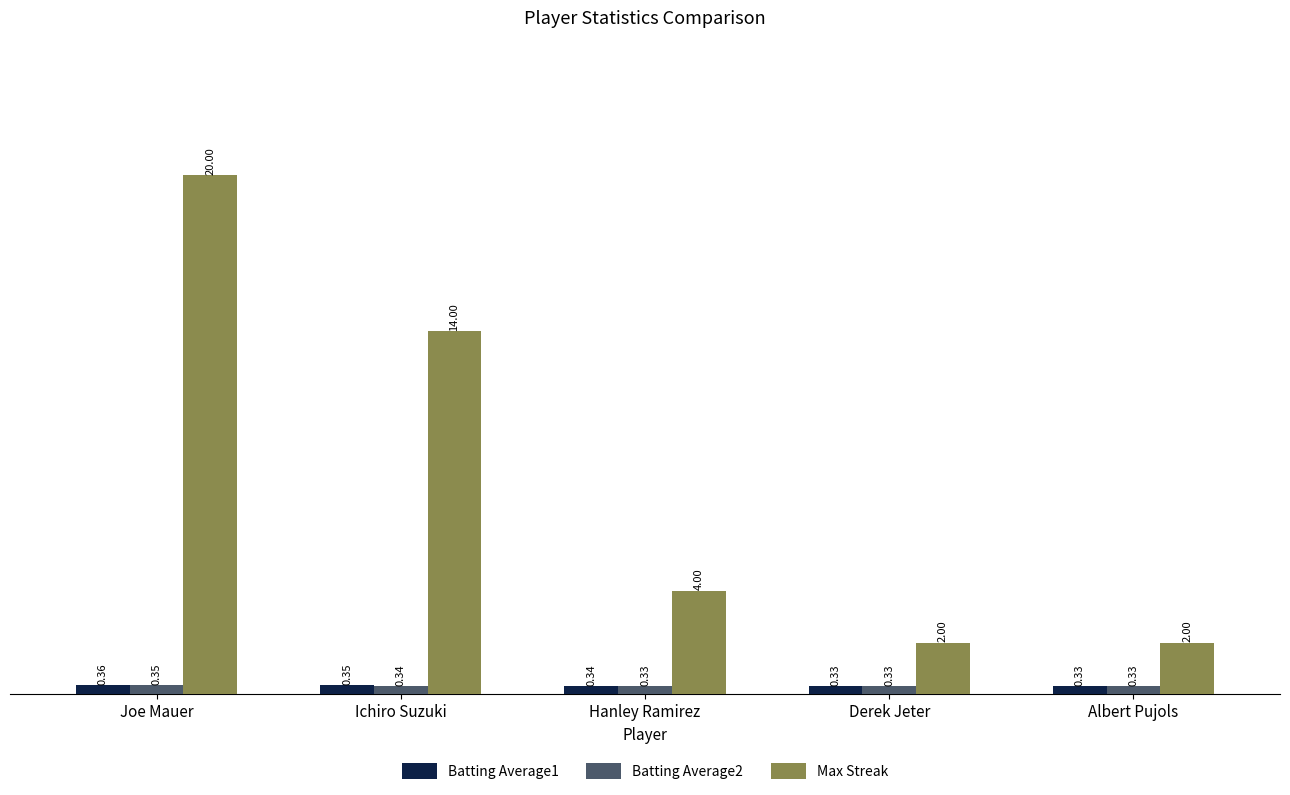

What is the label of the 1st bar from the right?

Albert Pujols